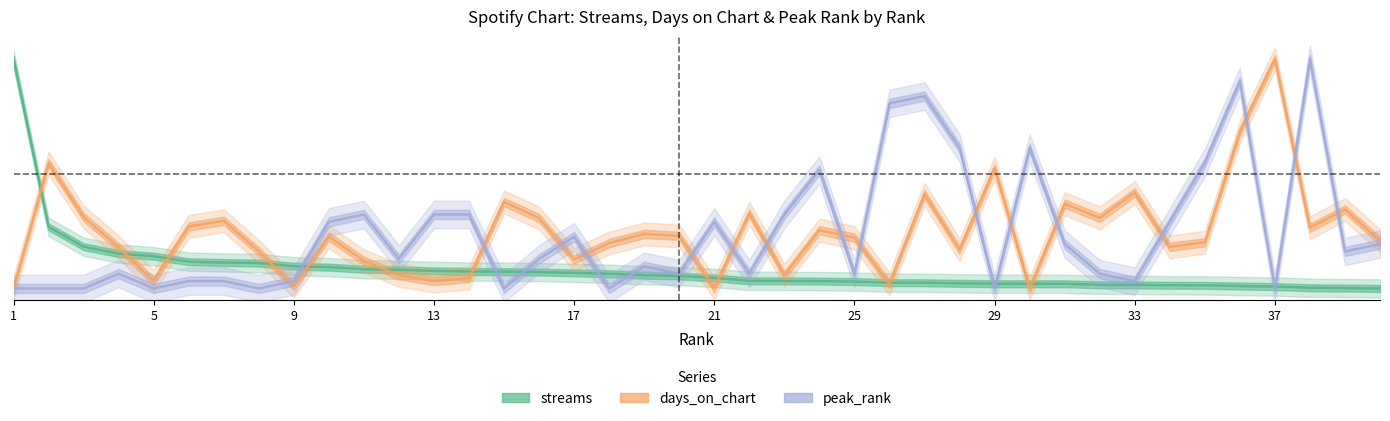

What is the highest value of the streams series?

1.0